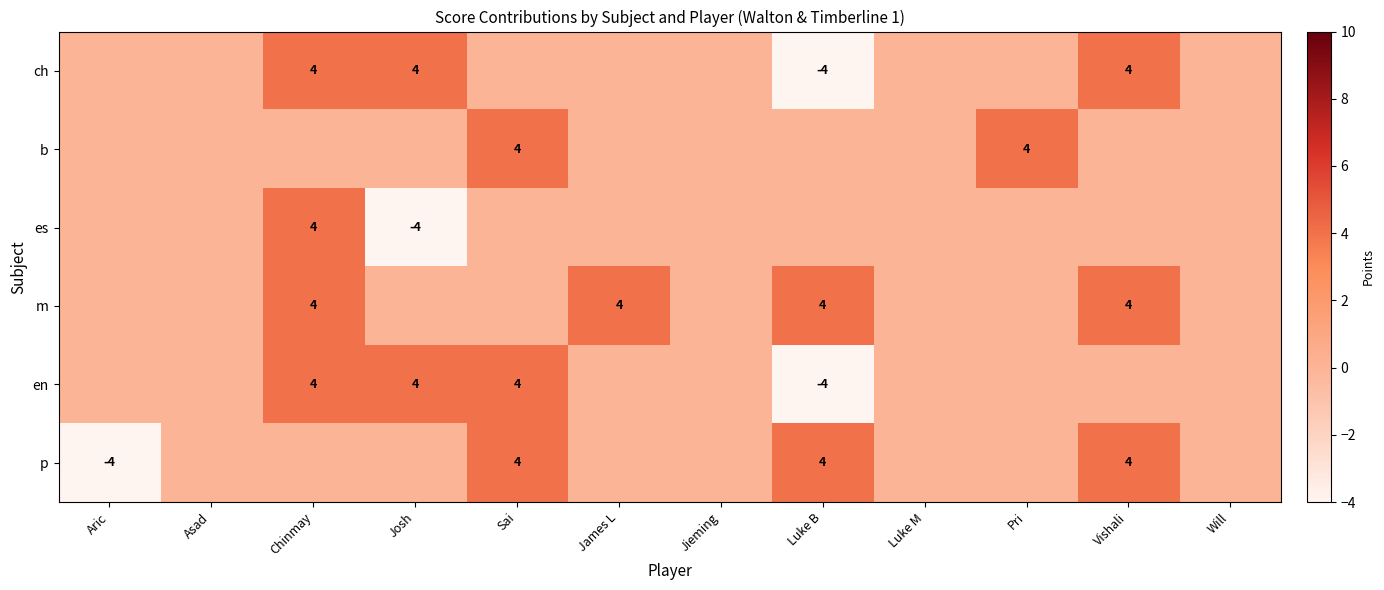

Is it true that m equals 2 at James L?

False